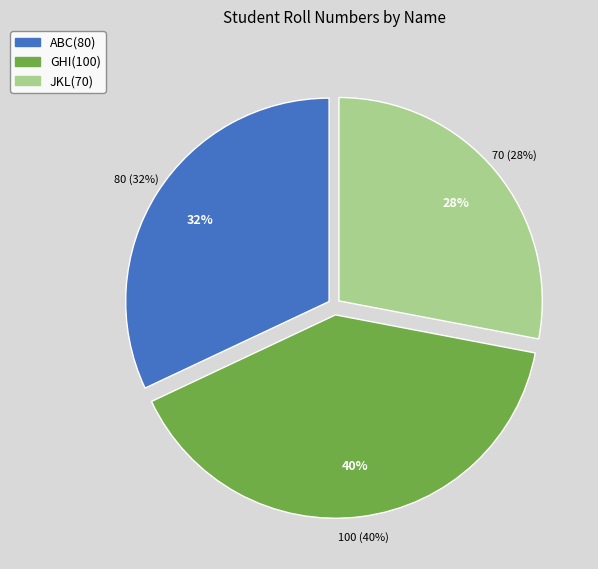

To the nearest percent, what percentage of the pie is ABC?

32%